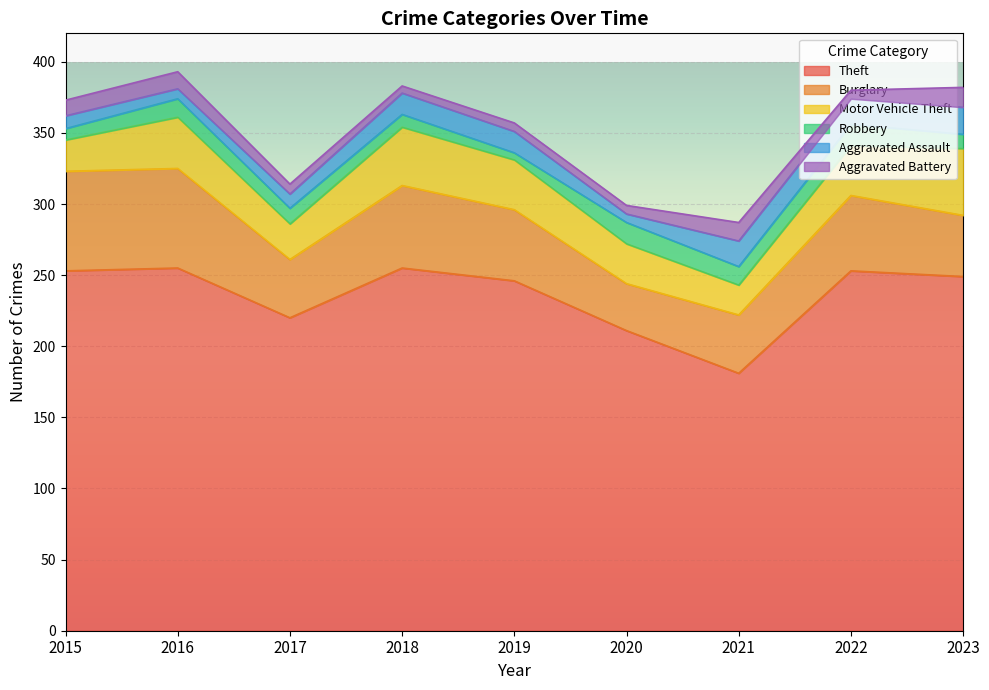

Reading left to right, extract all data points from this chart.

Theft: 253	255	220	255	246	211	181	253	249
Burglary: 70	70	41	58	50	33	41	53	43
Motor Vehicle Theft: 22	36	25	41	35	28	21	35	47
Robbery: 8	13	11	9	5	15	13	15	10
Aggravated Assault: 9	7	10	15	15	6	18	18	19
Aggravated Battery: 11	12	7	5	6	6	13	6	14